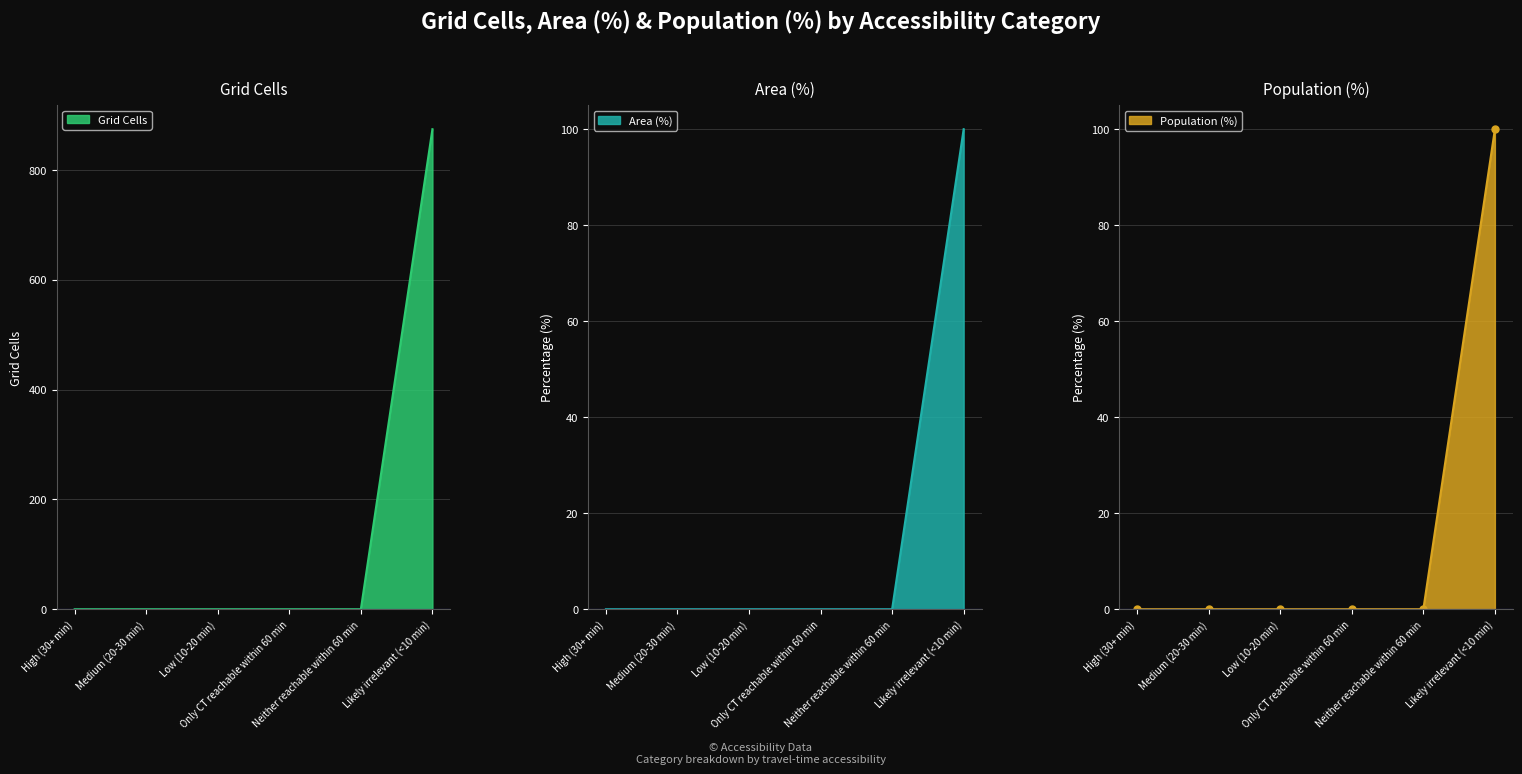

At Neither reachable within 60 min, list the series in order from largest to smallest.

Grid Cells, Area (%), Population (%)